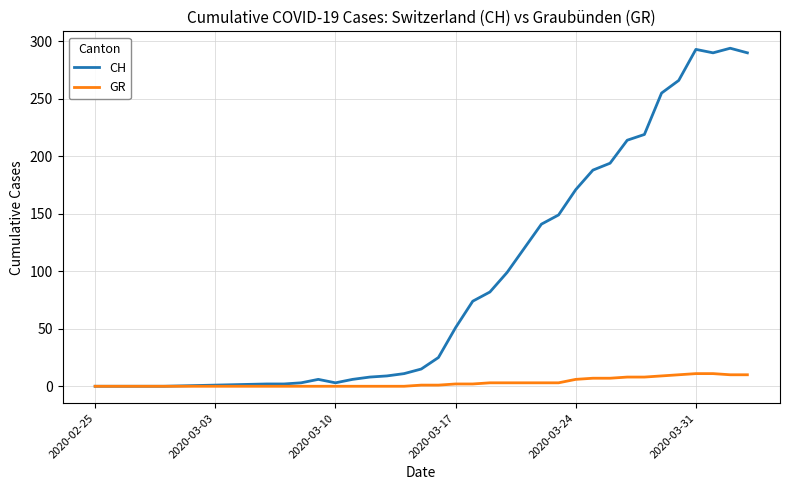

What is the greatest value displayed?

294